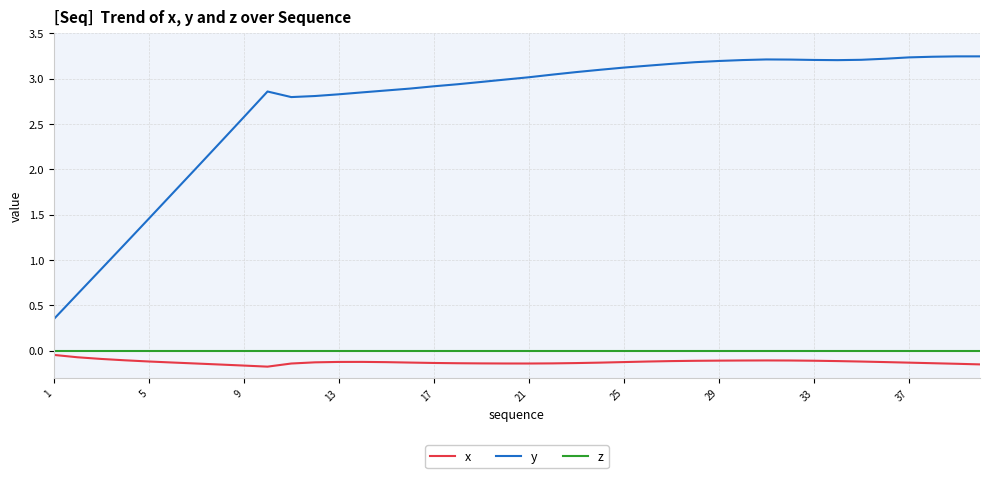

True or false: x and y cross at least once.

False